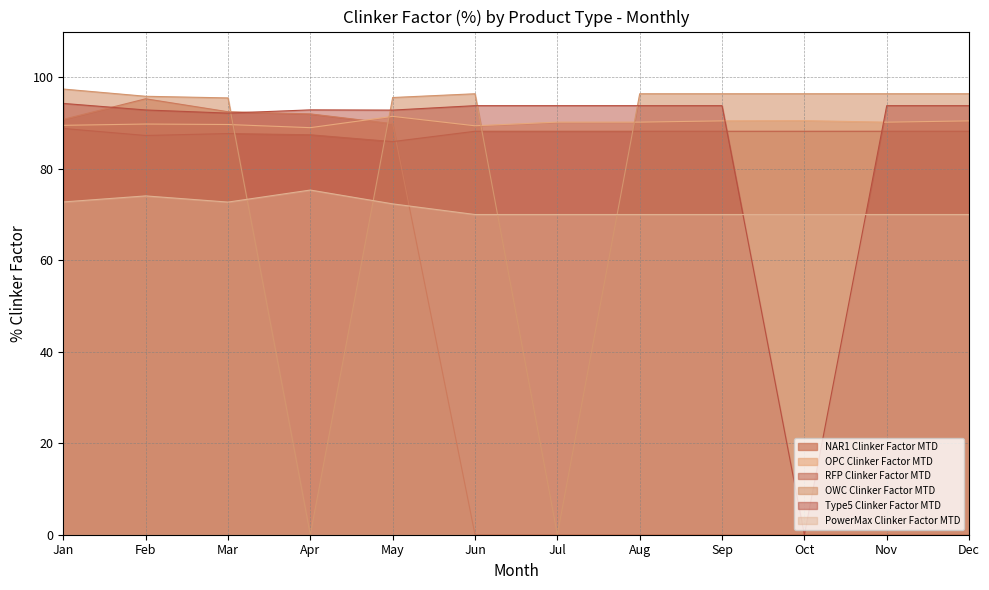

Count the number of categories in the chart.

12